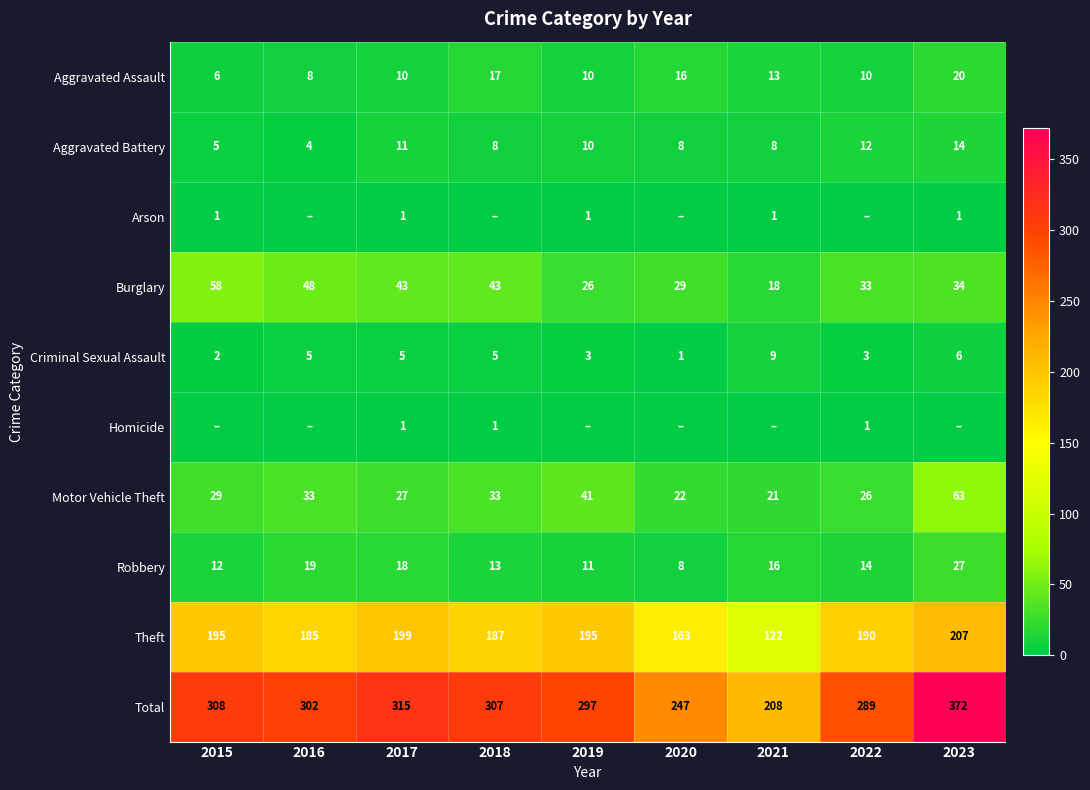

How many values in the Criminal Sexual Assault series are below 5?

4